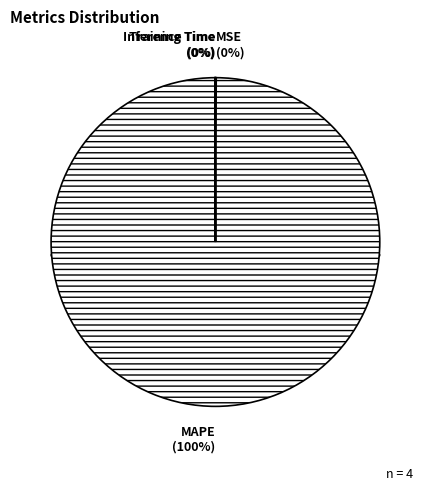

Is there a majority slice in this chart?

Yes